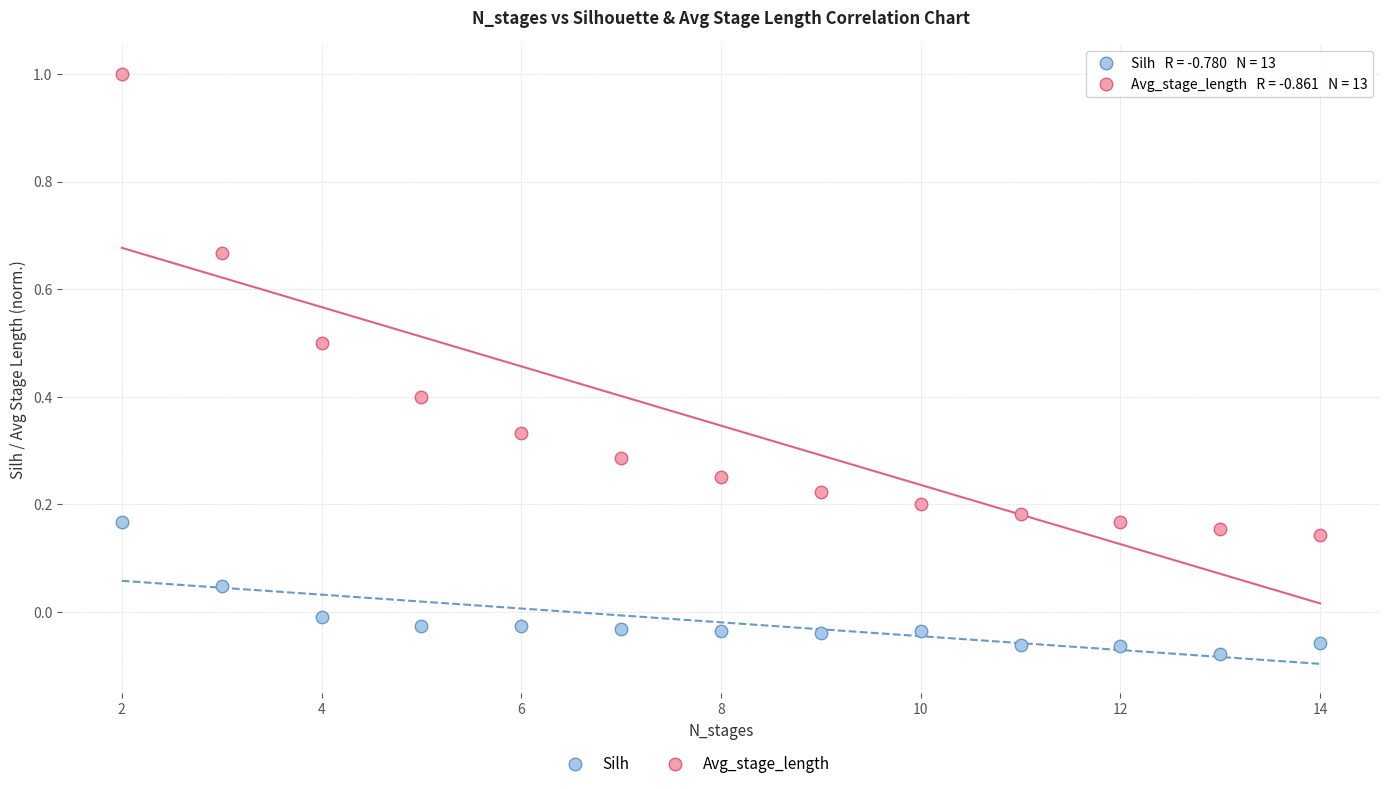

Across all data points, what is the range of Y values (max minus min)?

1.1